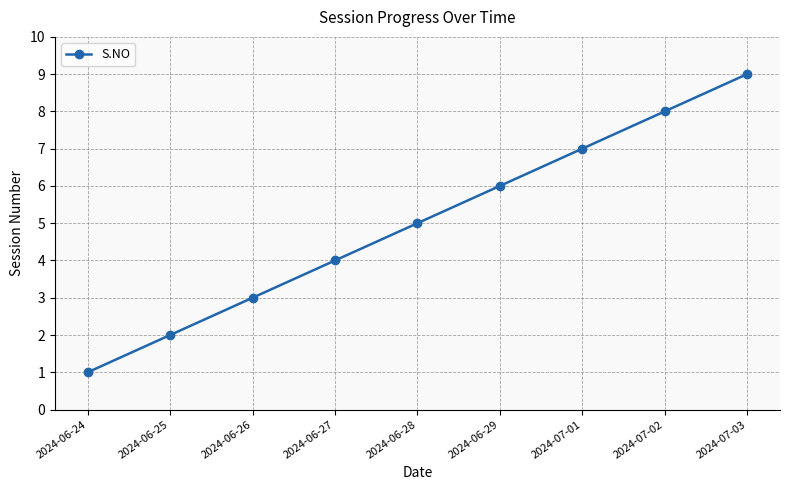

How many data points are less than 5?

4